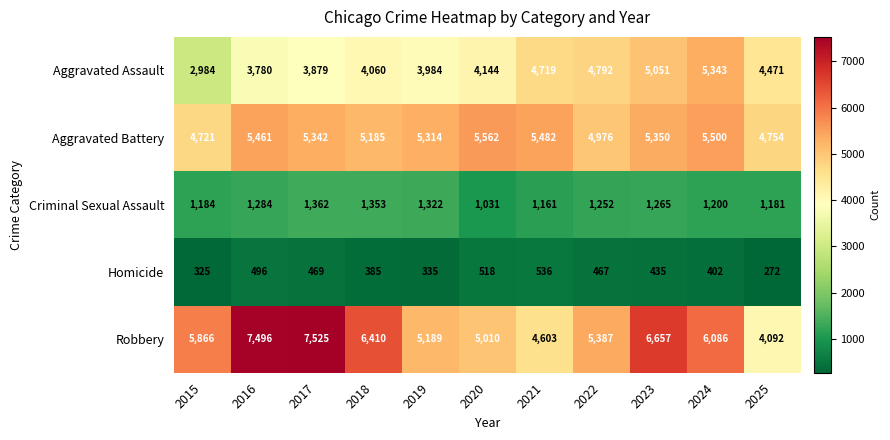

Which series changed the most between 2016 and 2024?

Aggravated Assault